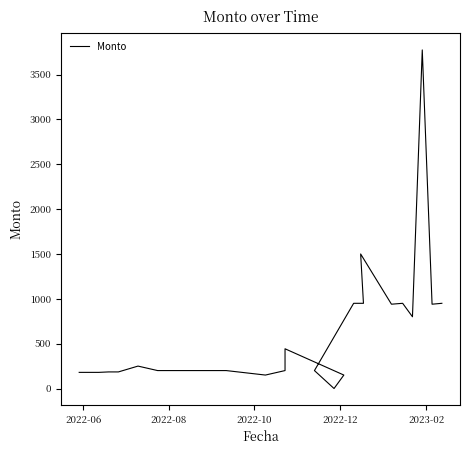

How many values are above zero?

22